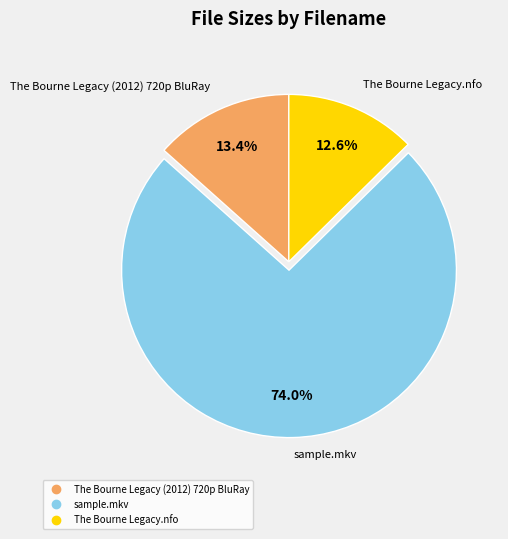

Rank the categories by value from lowest to highest.

The Bourne Legacy.nfo, The Bourne Legacy (2012) 720p BluRay, sample.mkv